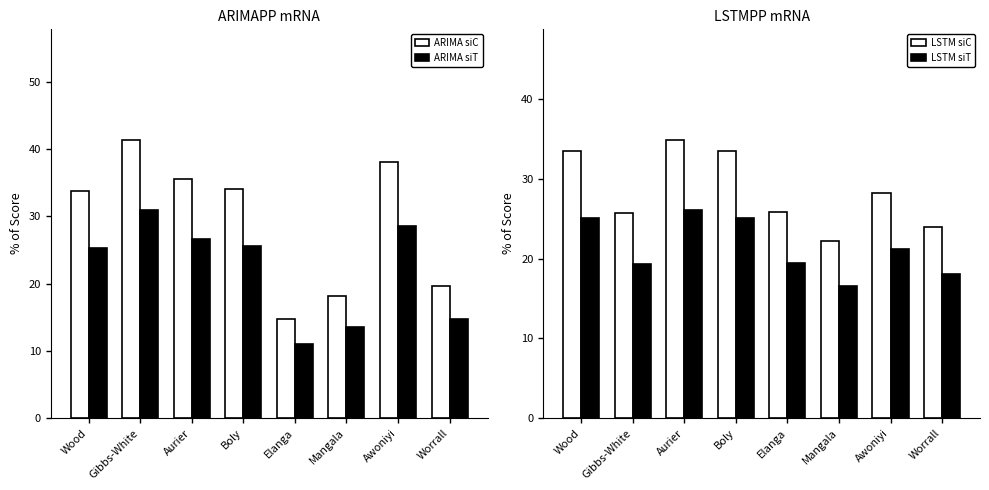

What is the label of the 4th bar from the right?

Elanga